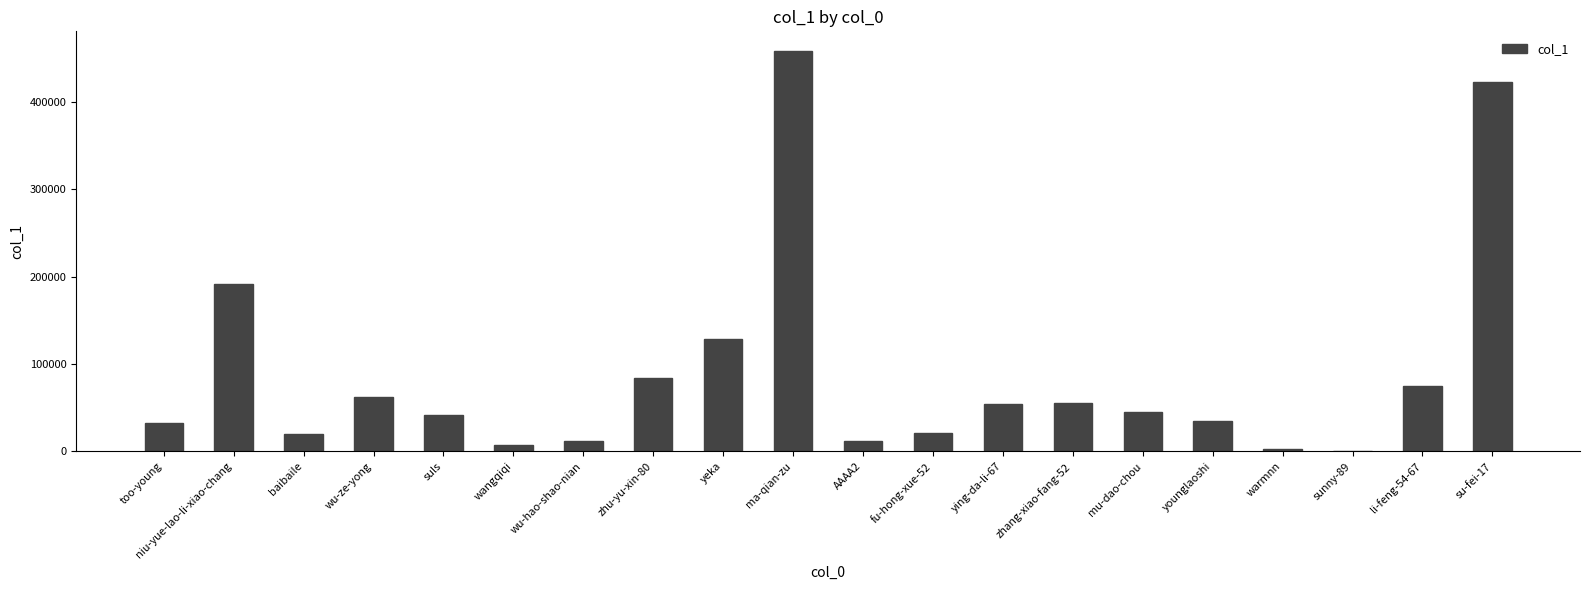

Rank the categories by value from lowest to highest.

sunny-89, warmnn, wangqiqi, wu-hao-shao-nian, AAAA2, baibaile, fu-hong-xue-52, too-young, younglaoshi, suls, mu-dao-chou, ying-da-li-67, zhang-xiao-fang-52, wu-ze-yong, li-feng-54-67, zhu-yu-xin-80, yeka, niu-yue-lao-li-xiao-chang, su-fei-17, ma-qian-zu